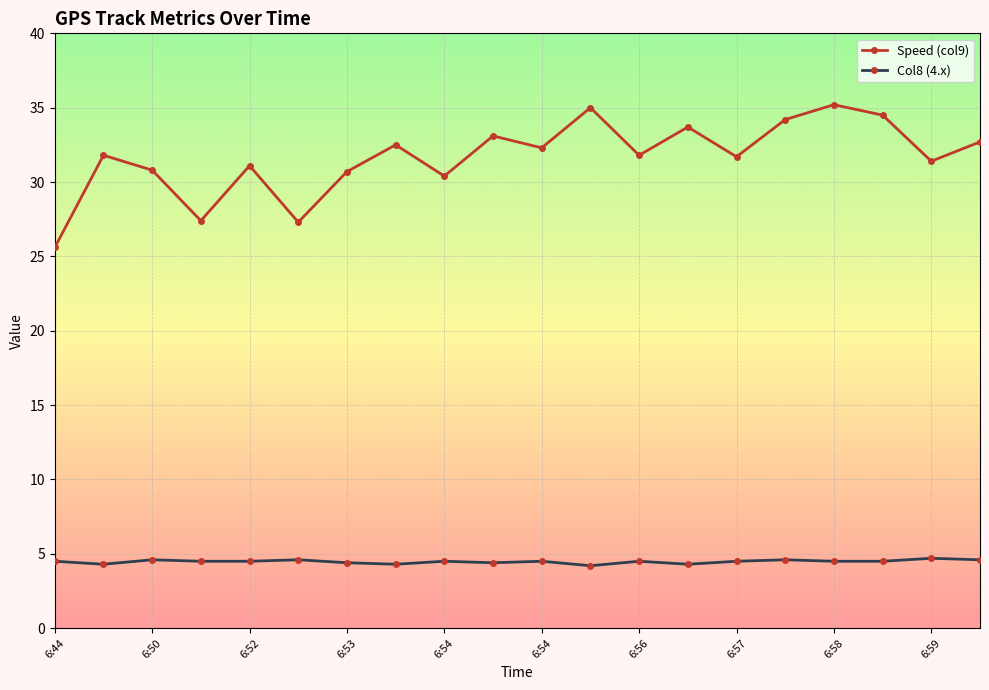

What is the value of the Col8 (4.x) point at the 12th from the left?

4.2